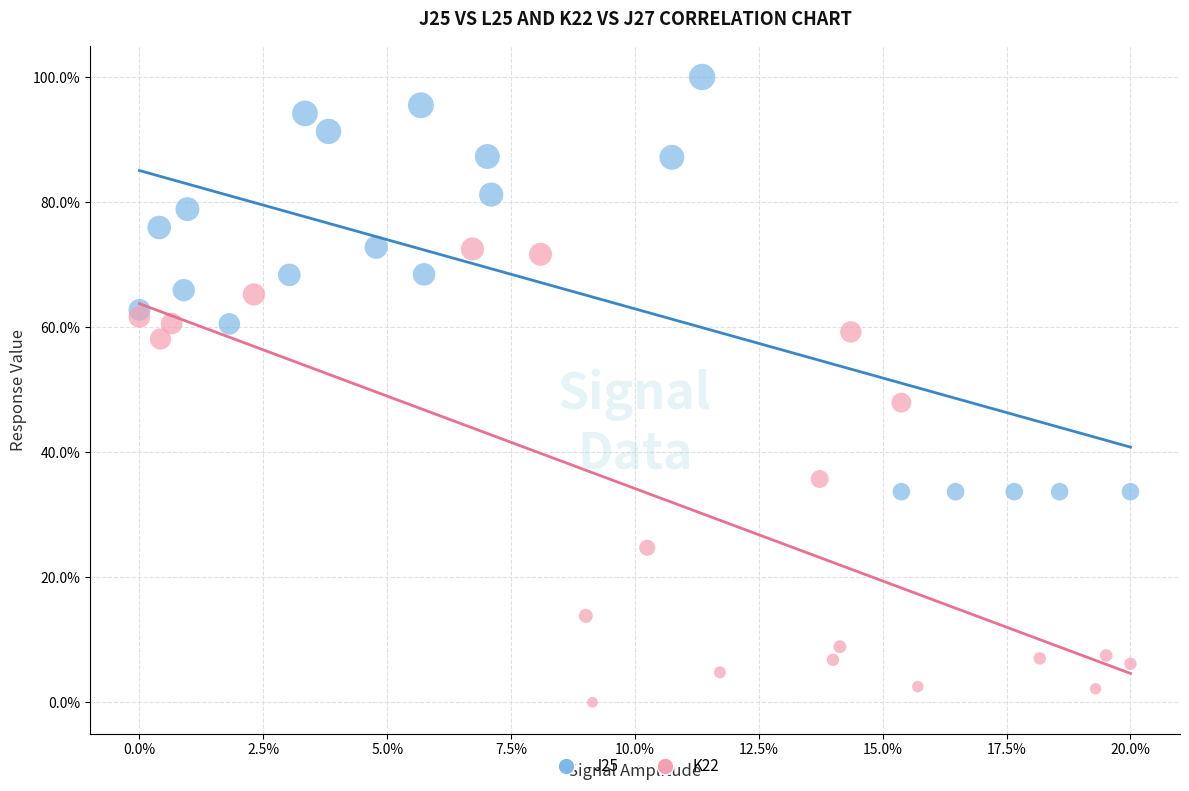

Which series contains the lowest Y value?

K22